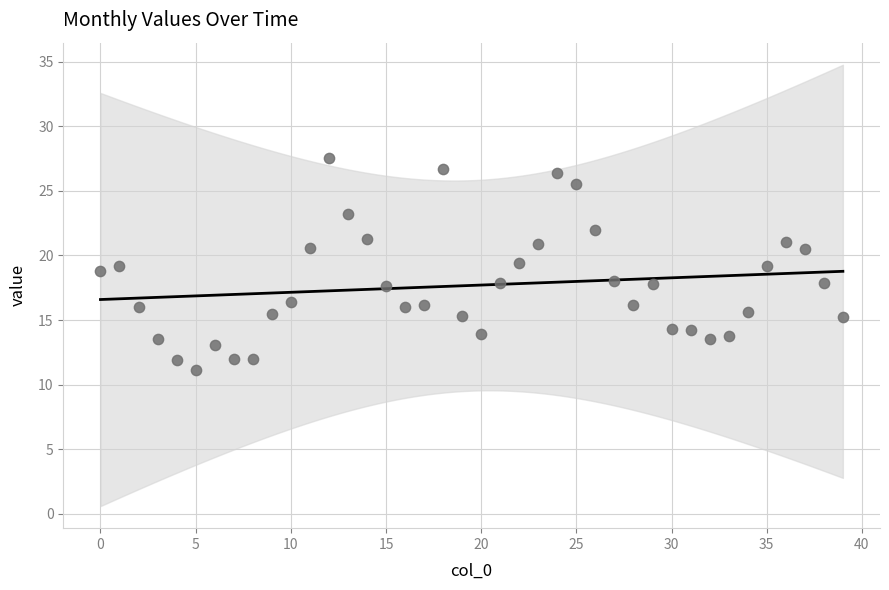

What is the range of Y values (max minus min)?

16.4